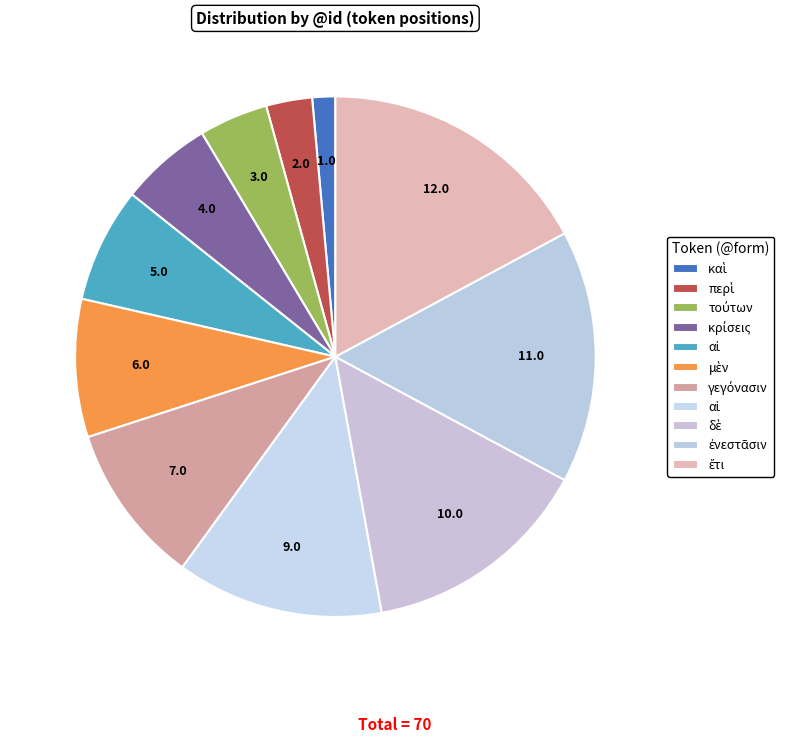

Count the number of slices in the pie.

11